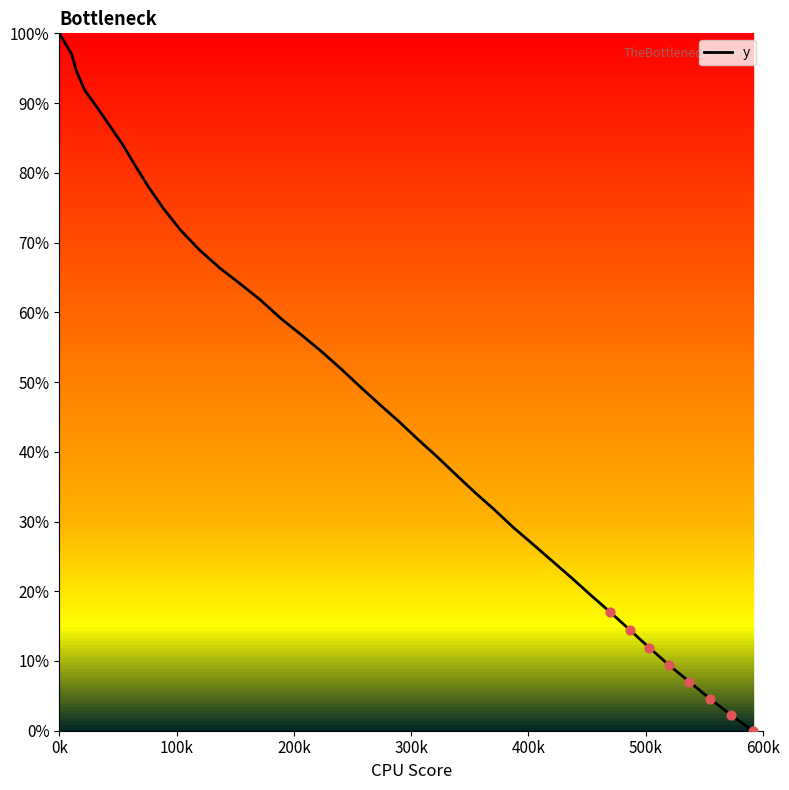

What is the difference between the maximum and minimum values?

100.0